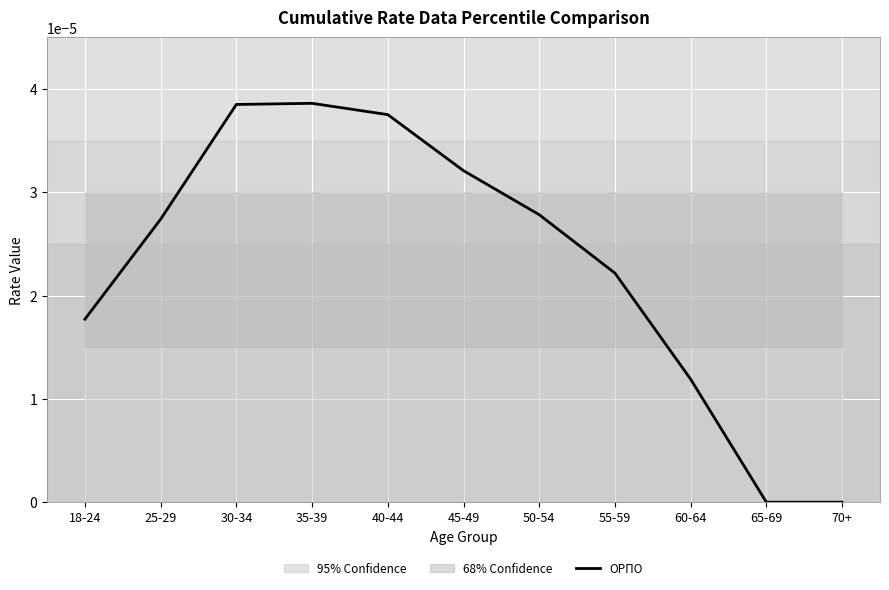

Which has a higher value, 70+ or 55-59?

55-59